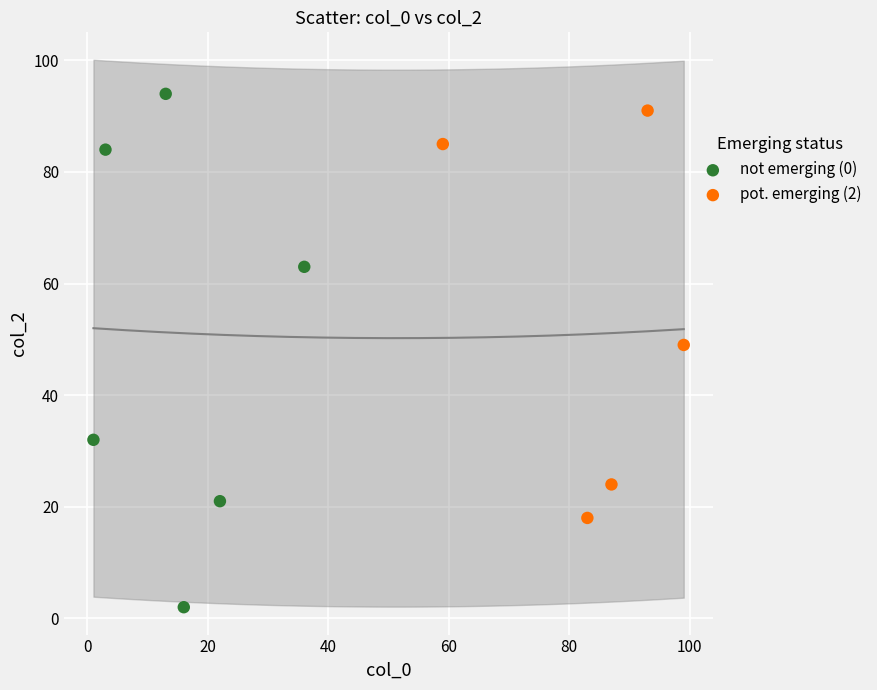

Which series contains the highest Y value?

not emerging (0)